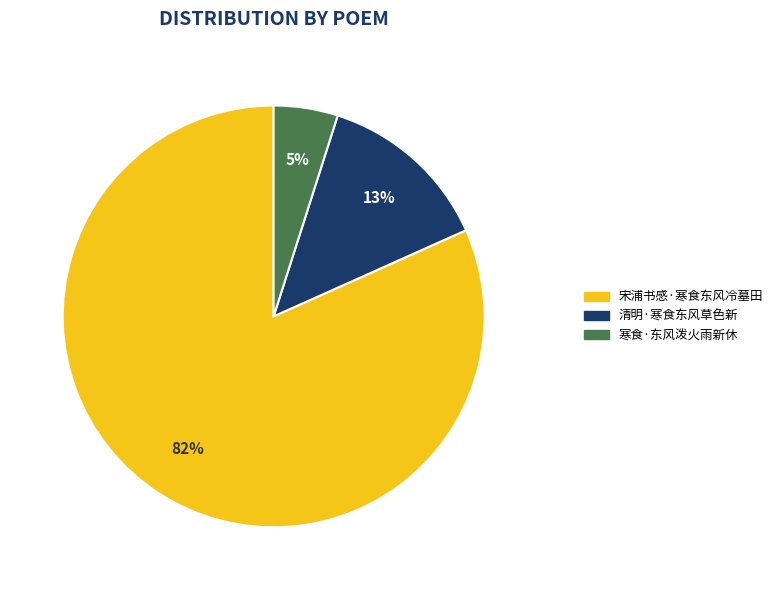

To the nearest percent, what percentage of the pie is 宋浦书感·寒食东风冷墓田?

82%